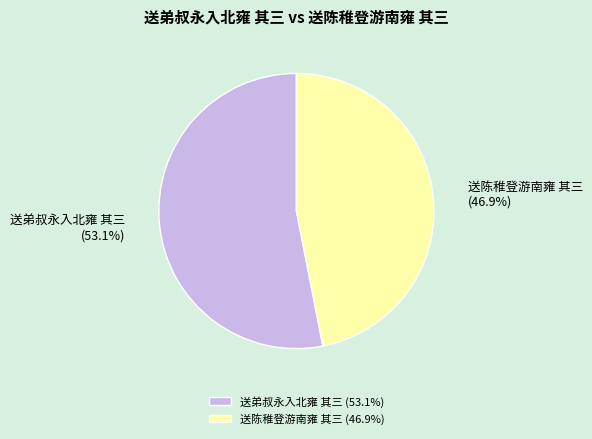

What is the majority slice?

送弟叔永入北雍 其三